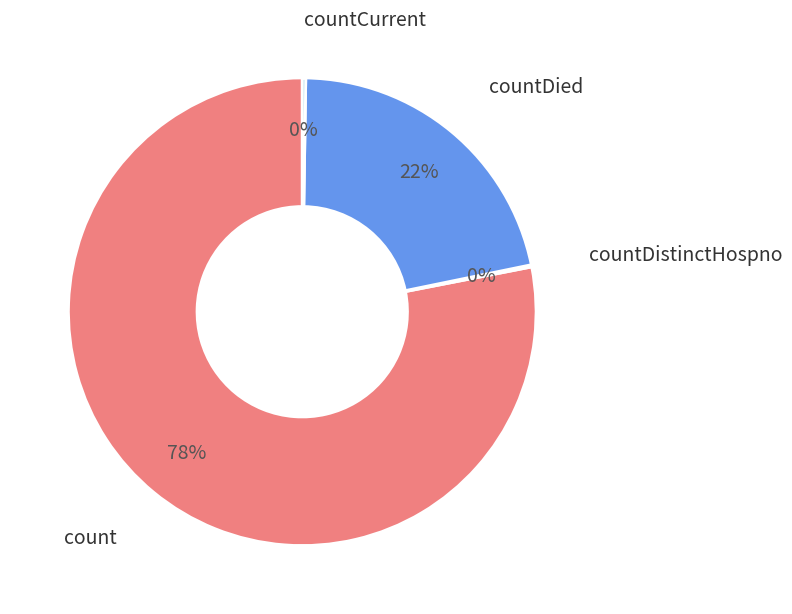

Does any single category account for the majority?

Yes